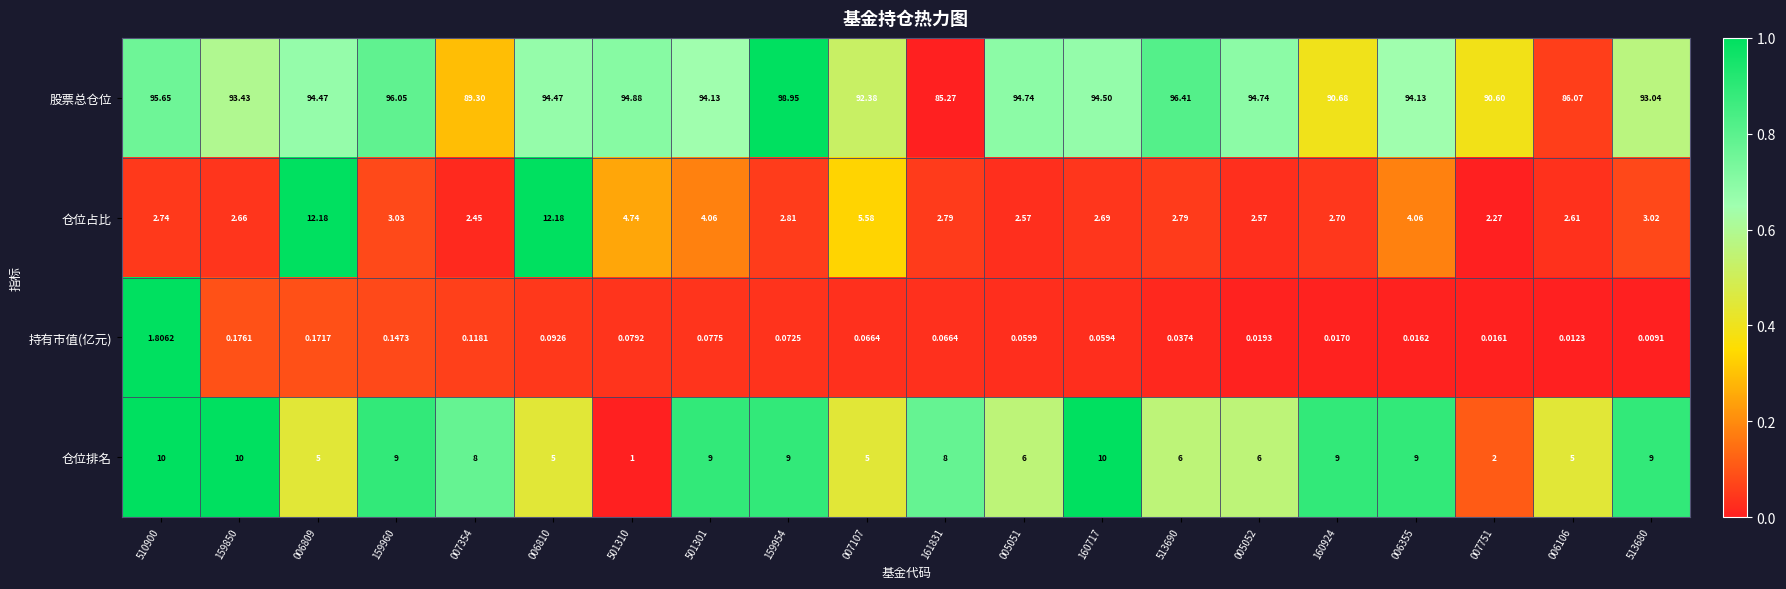

List the series in order of their peak value, highest first.

股票总仓位, 仓位占比, 仓位排名, 持有市值(亿元)